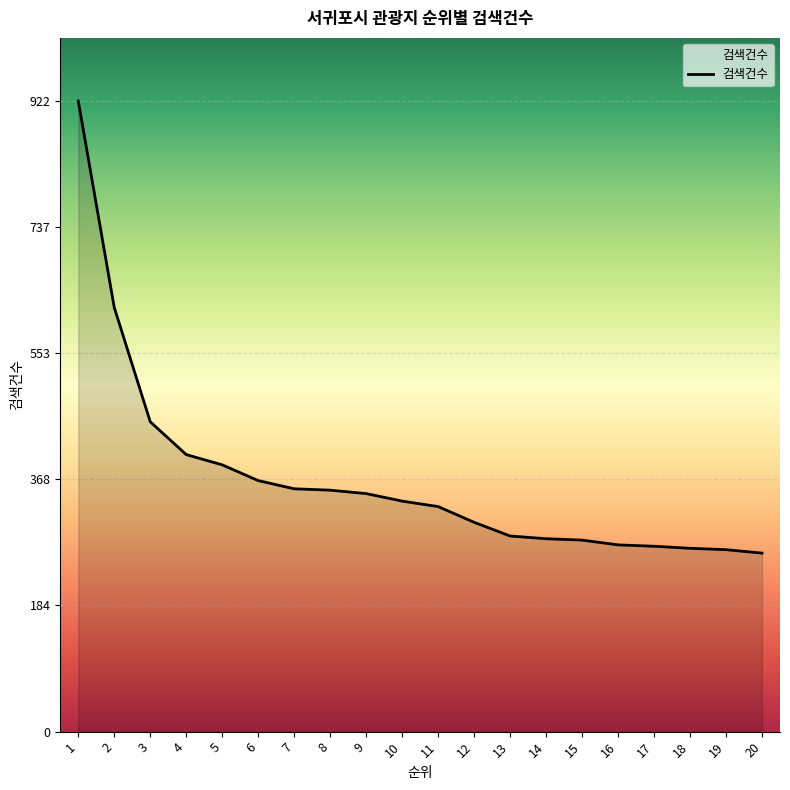

Is it true that the value at 9 is 348?

True